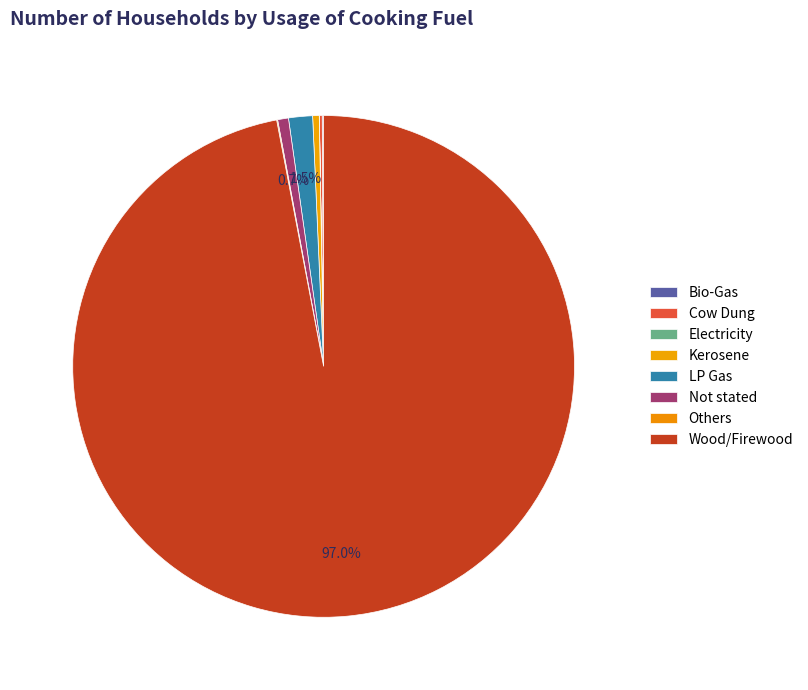

What portion of the pie excludes Others?

99.9%